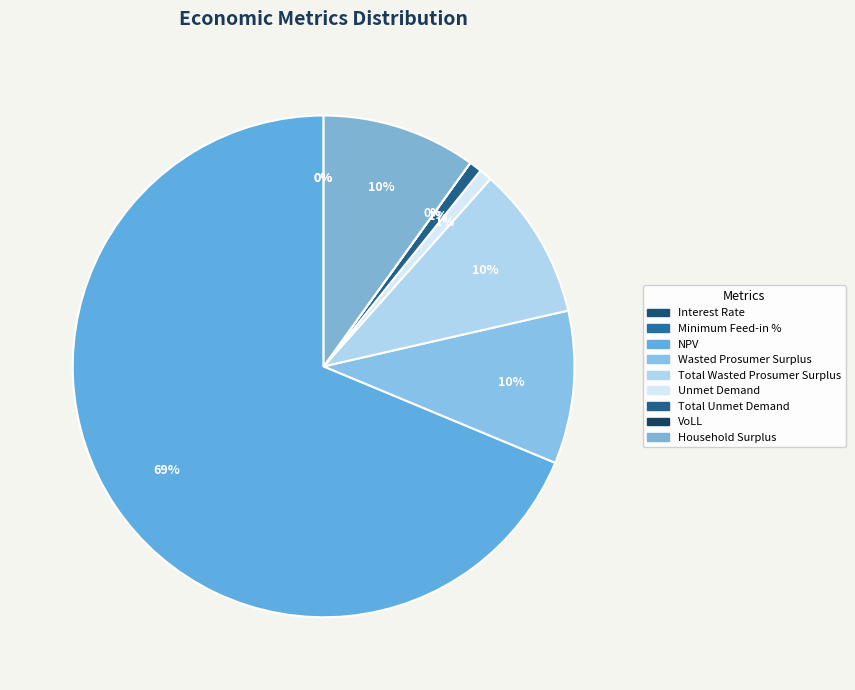

To the nearest percent, what is the difference between the Total Wasted Prosumer Surplus and Total Unmet Demand slice percentages?

9%